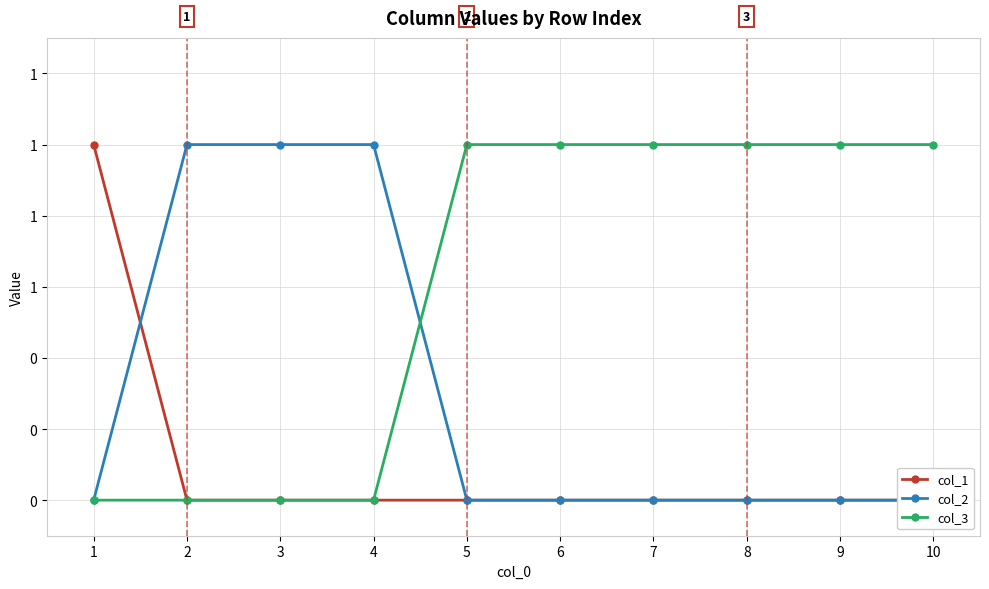

Which series has the widest spread of values?

col_1